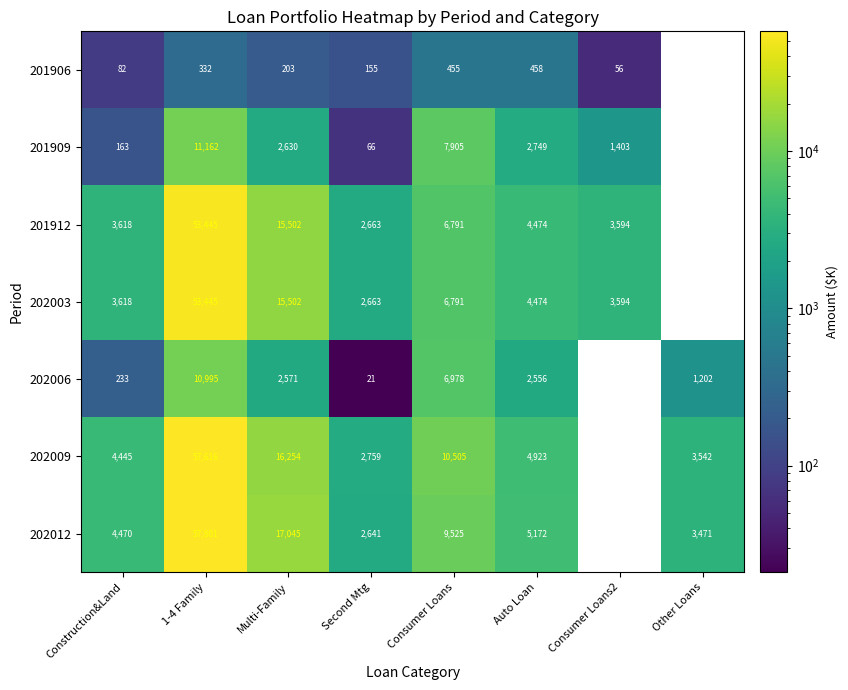

What is the smallest value displayed?

21.0